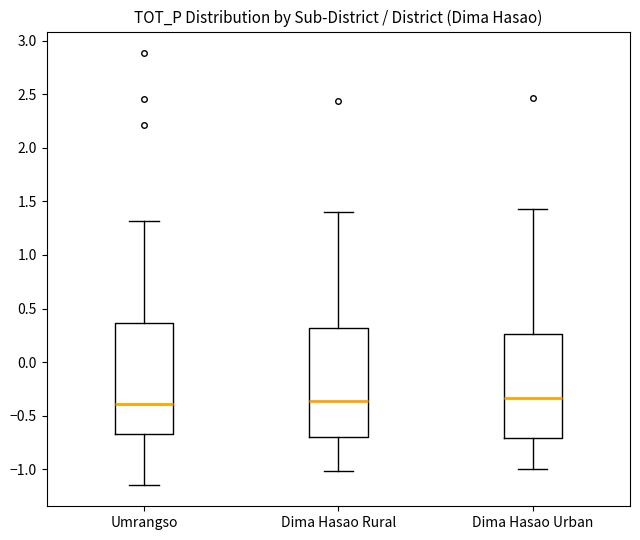

Reading left to right, read every box against the y-axis: the position of its median line, the range the box covers, and the ends of its whiskers. The values are not printed on the chart, so give them approximately, as read against the axis.

Umrangso: median -0.40, box -0.65 to 0.35, whiskers -1.15 to 1.30
Dima Hasao Rural: median -0.35, box -0.70 to 0.30, whiskers -1.00 to 1.40
Dima Hasao Urban: median -0.35, box -0.70 to 0.25, whiskers -1.00 to 1.45